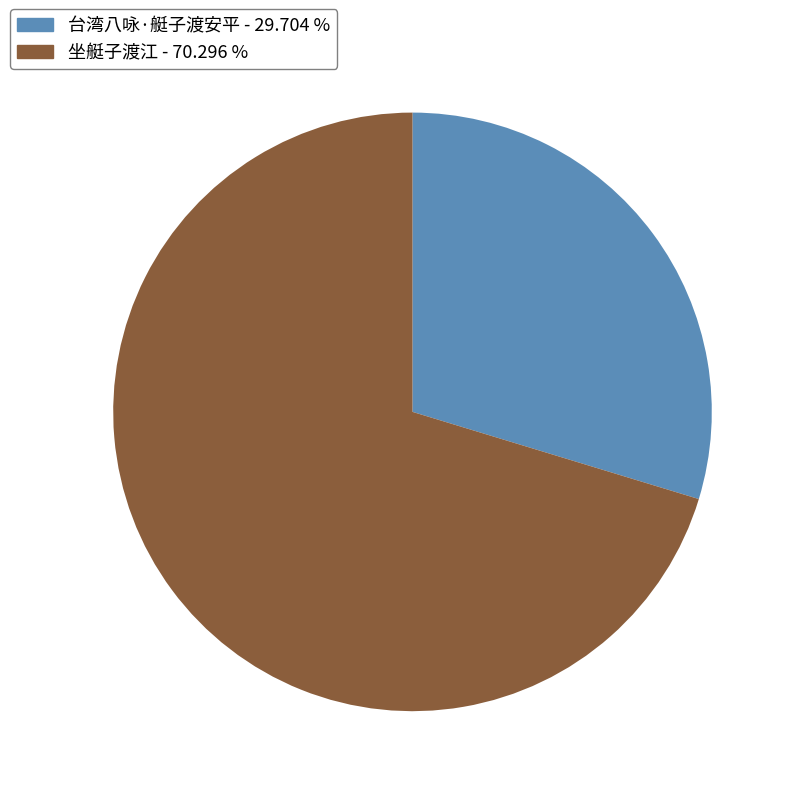

Is it true that 坐艇子渡江 is 70% of the pie?

True